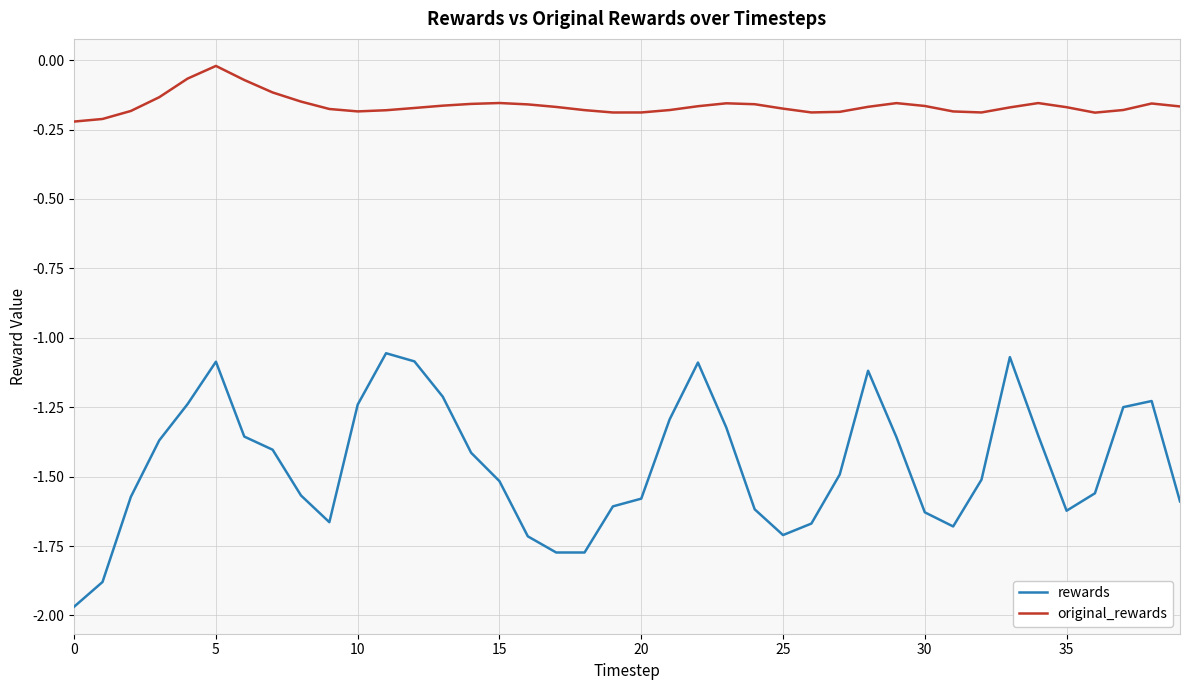

What is the sum of all rewards values?

-58.2